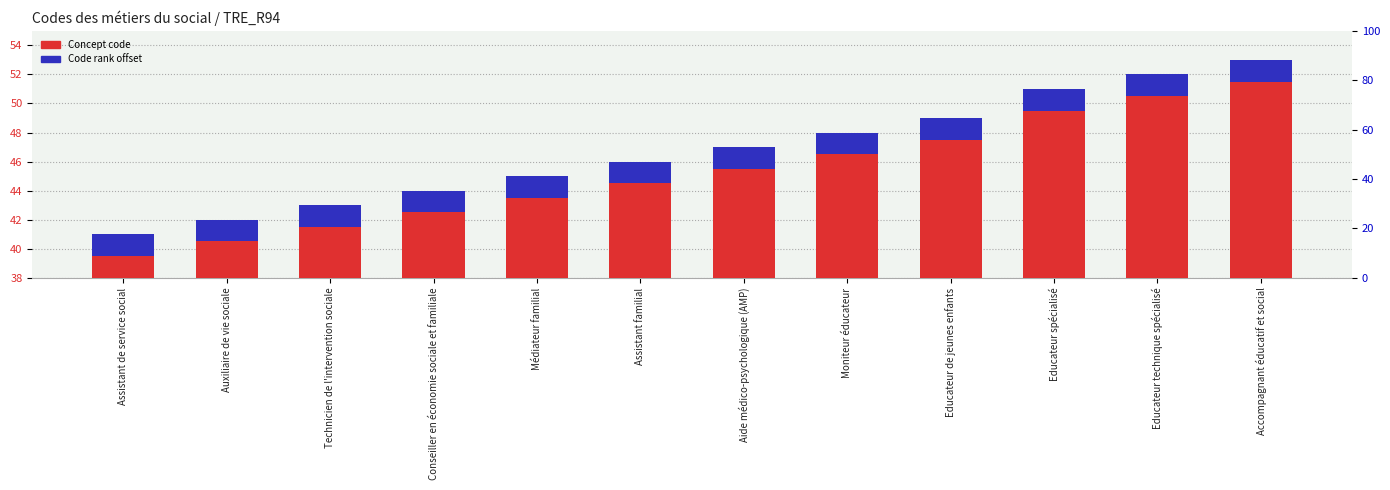

Does the chart contain stacked bars?

No